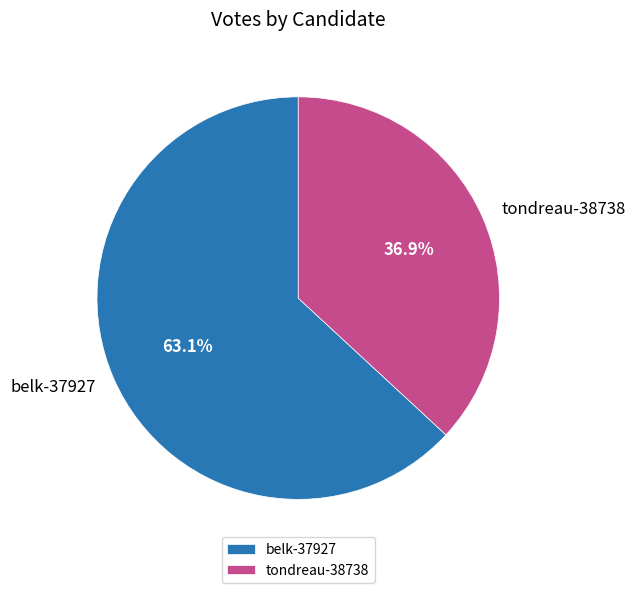

To the nearest percent, what portion does tondreau-38738 represent?

37%